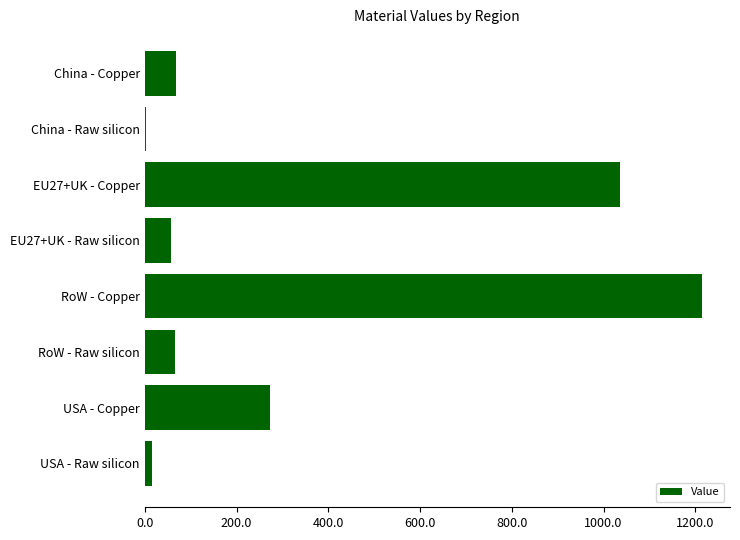

What is the change in value from EU27+UK - Copper to RoW - Copper?

+179.7